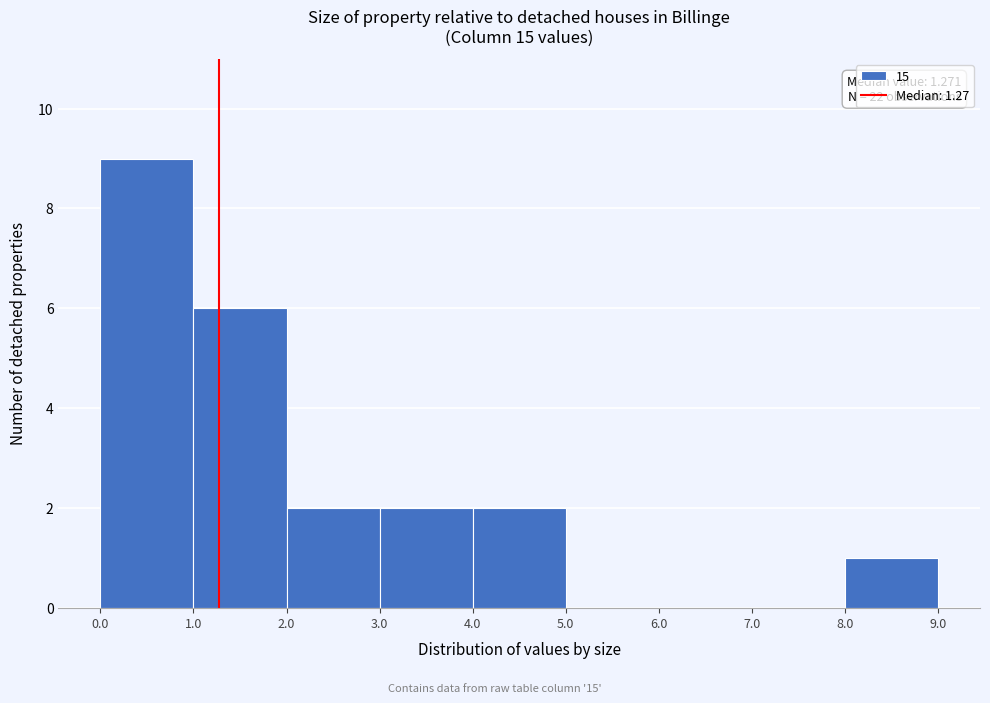

Over which range of the x-axis is the bar tallest?

0.0 to 1.0